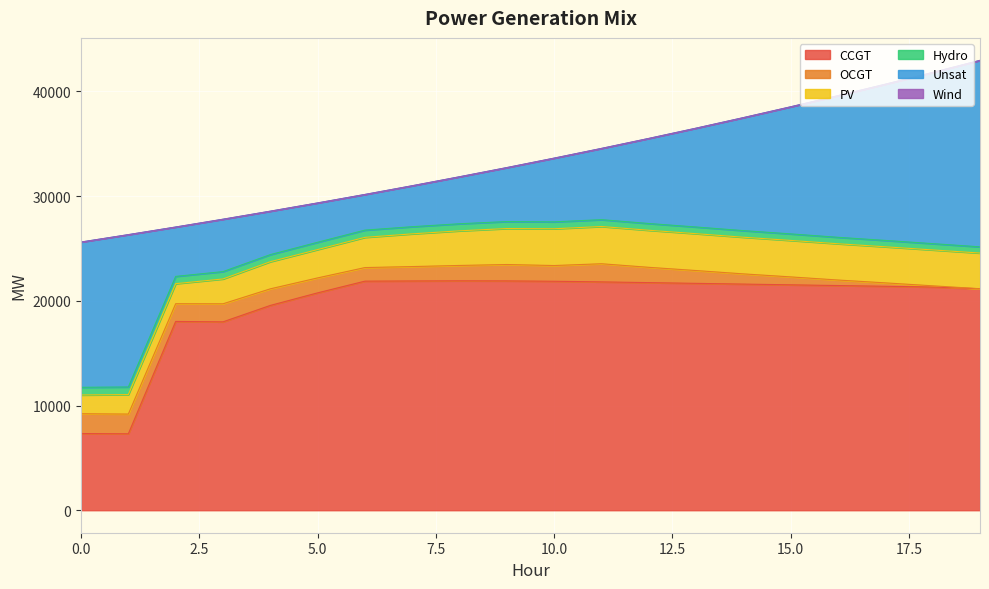

What value does the OCGT series have at 6, to the nearest 50?

1300